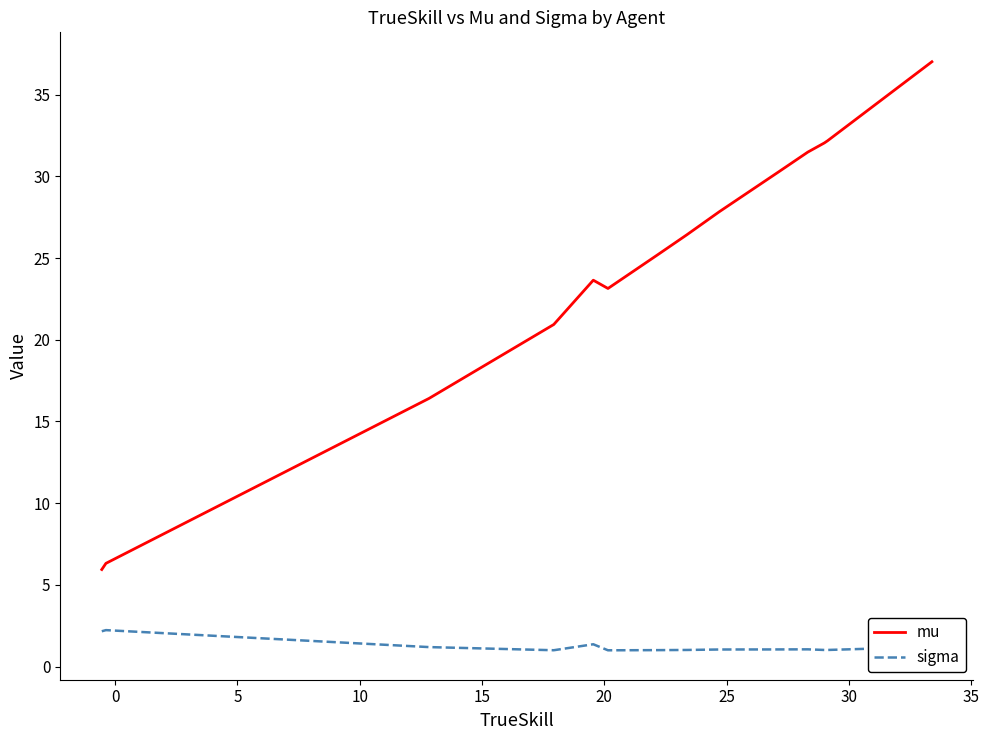

What is the difference between the maximum and minimum values in the mu series?

31.1